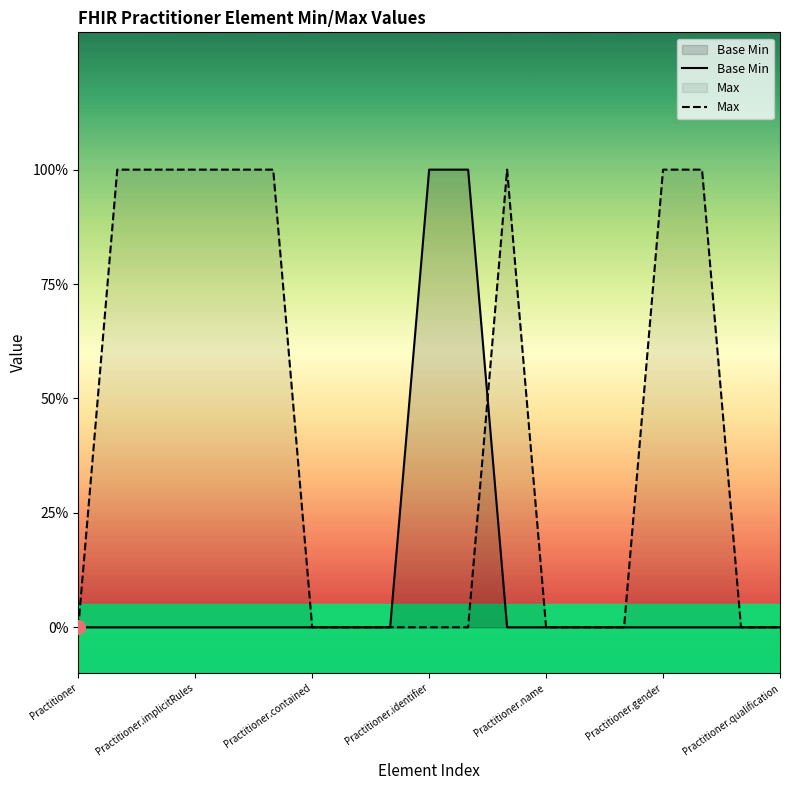

List the series in order of their peak value, highest first.

Base Min, Max